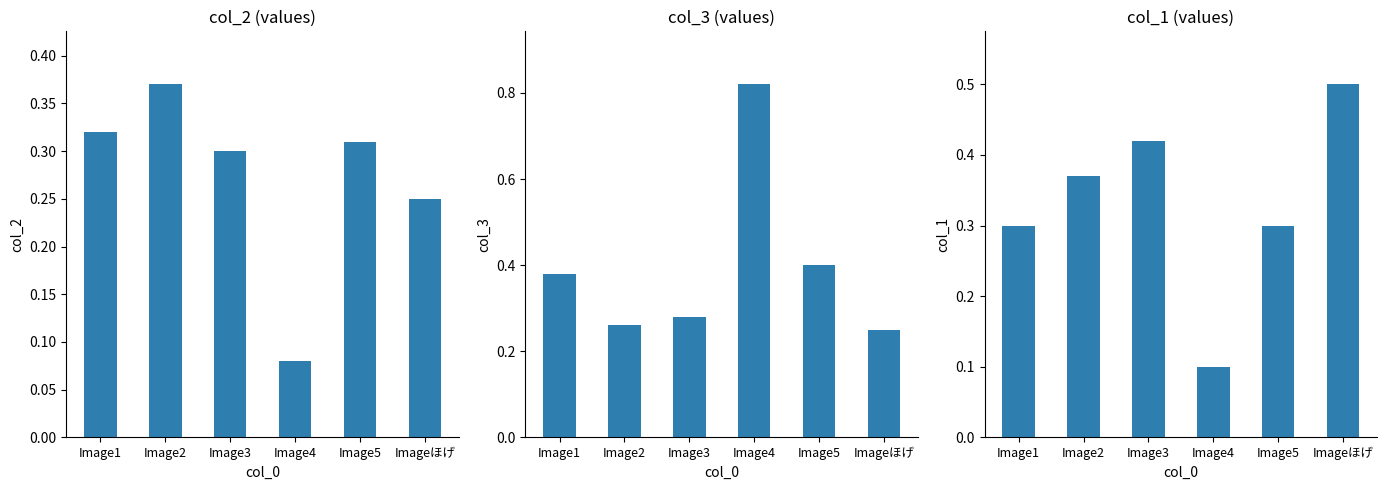

At which label is col_3 closest to 0?

Imageほげ